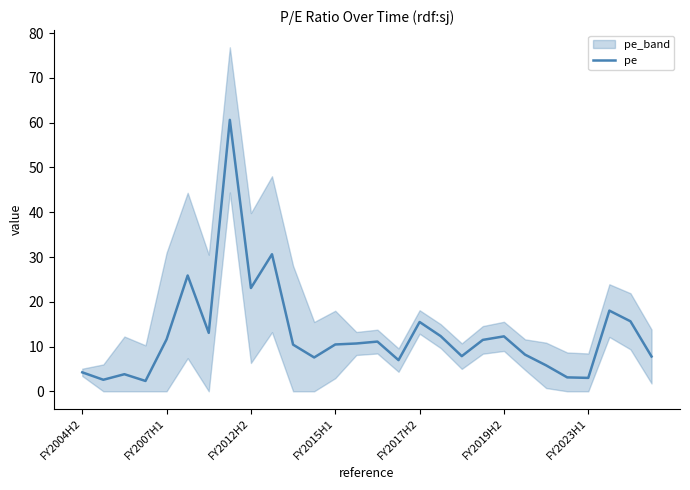

What is the highest value of the pe series?

60.6